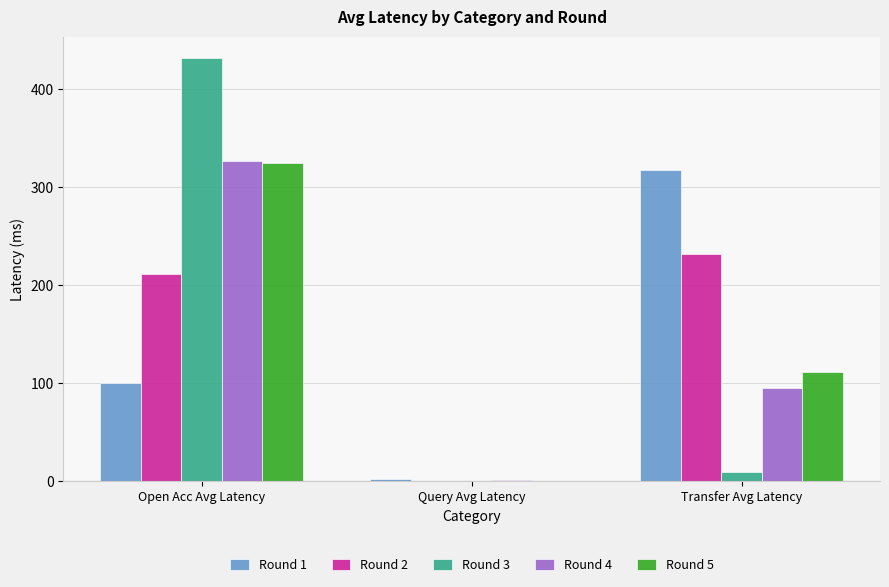

Count the number of categories in the chart.

3